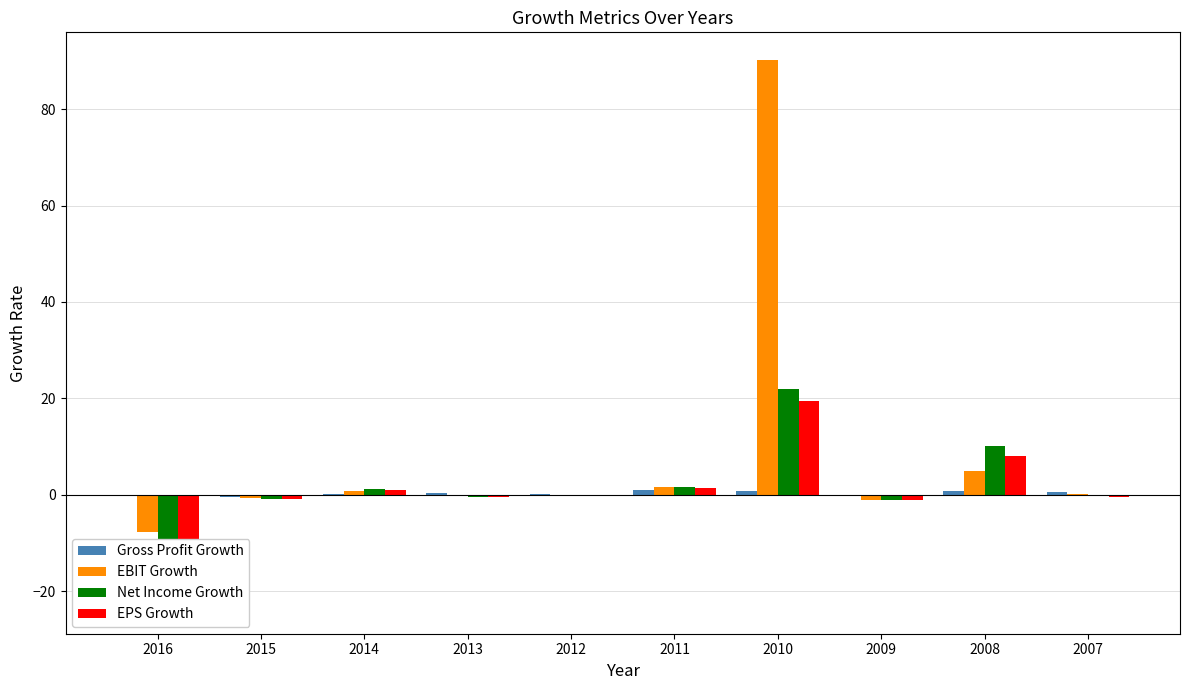

Reading left to right, extract all data points from this chart.

Gross Profit Growth: -0.1	-0.4	0.1	0.3	0.1	0.9	0.7	-0.0	0.7	0.5
EBIT Growth: -7.8	-0.7	0.8	-0.3	-0.1	1.5	90.3	-1.0	5.0	0.2
Net Income Growth: -23.2	-0.9	1.1	-0.4	-0.2	1.7	21.8	-1.0	10.0	-0.2
EPS Growth: -21.1	-0.9	1.0	-0.4	-0.2	1.4	19.4	-1.0	8.0	-0.4